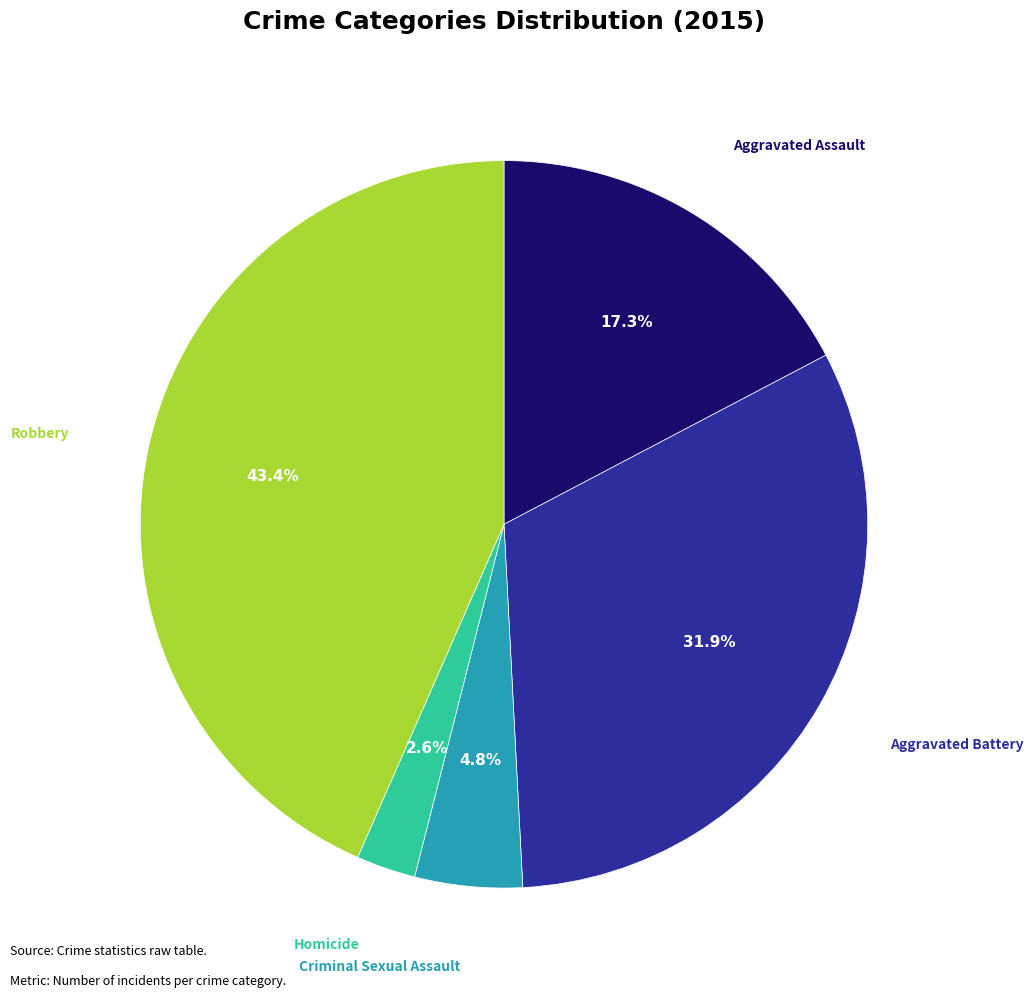

Rank the categories by value from lowest to highest.

Homicide, Criminal Sexual Assault, Aggravated Assault, Aggravated Battery, Robbery